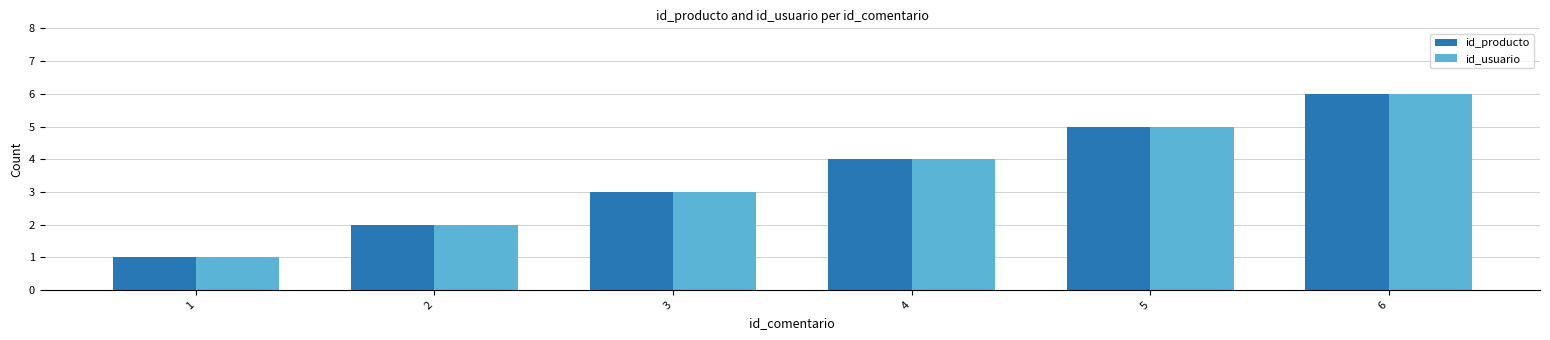

At which category is the sum across all series the highest?

6